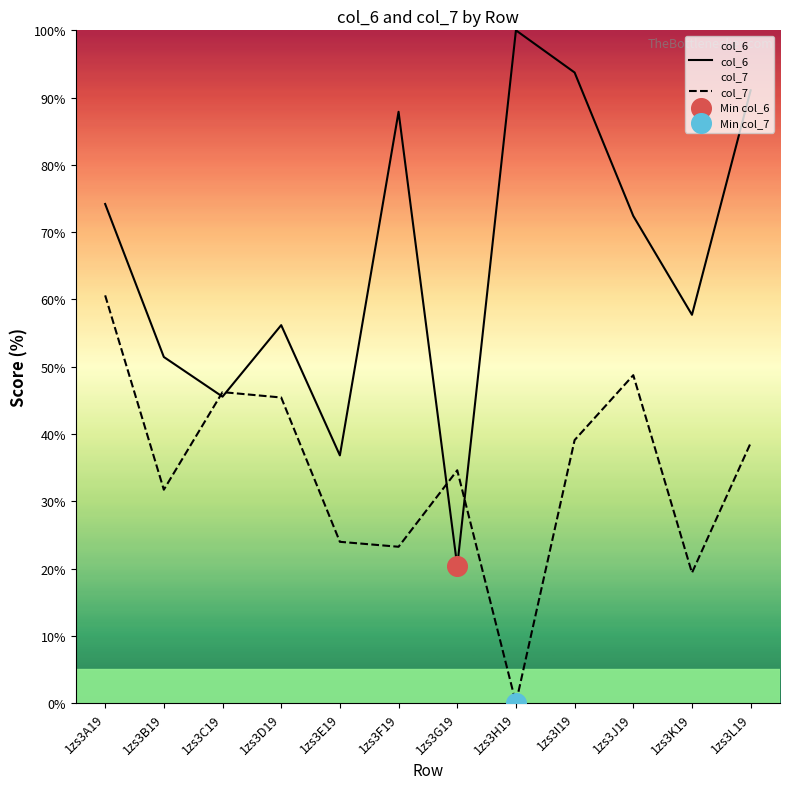

Which series has the largest Y range (max minus min)?

col_6